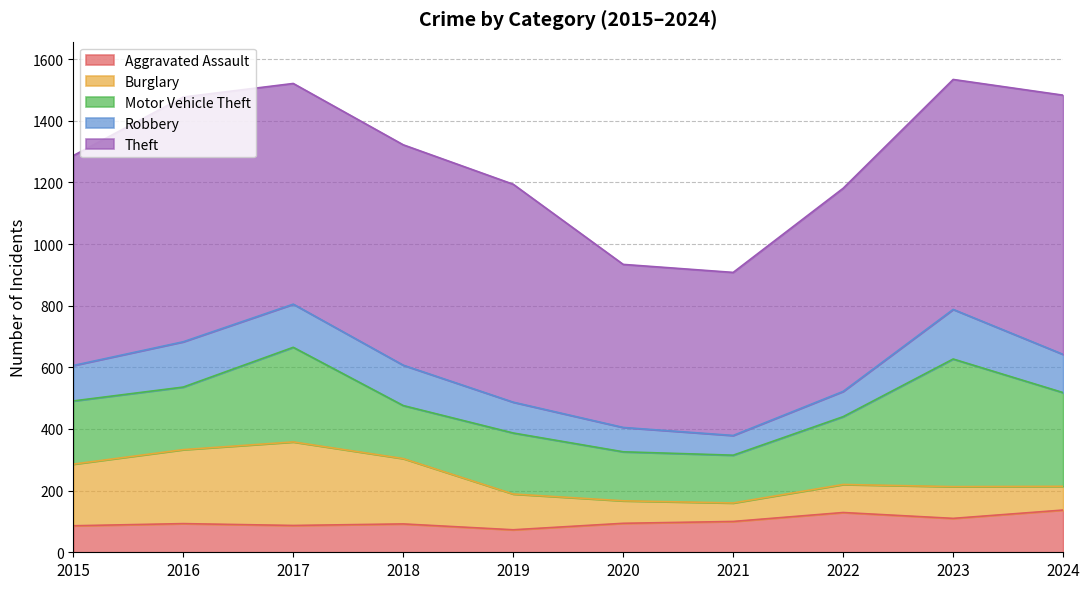

Is the value of Burglary at 2019 greater than the value of Theft at 2024?

No